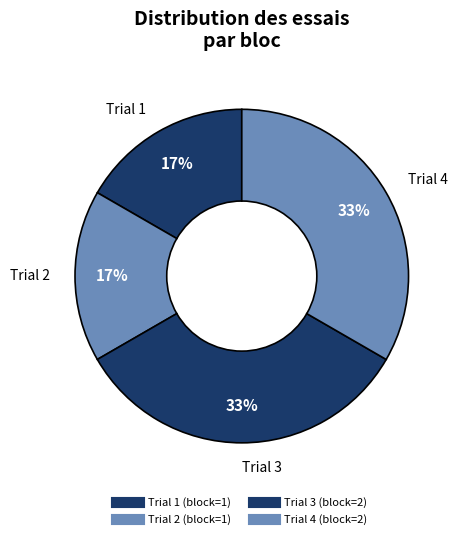

To the nearest percent, what percentage of the pie is Trial 4?

33%